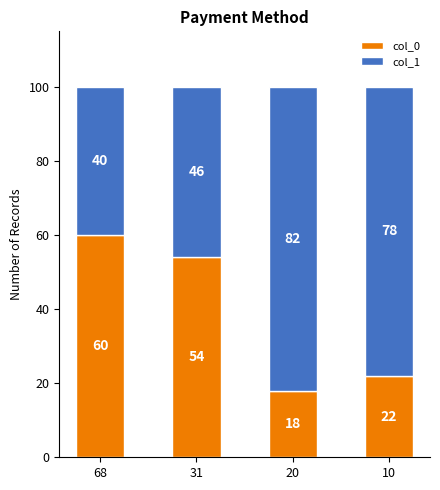

Which category has the highest value in the col_0 series?

68